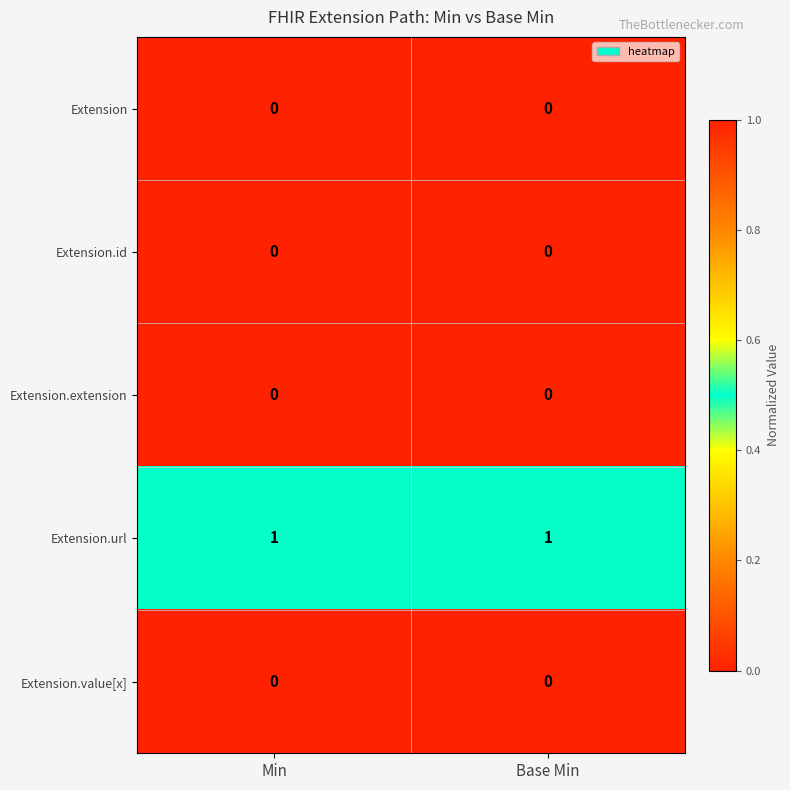

What is the spread (max minus min) of values at Min?

1